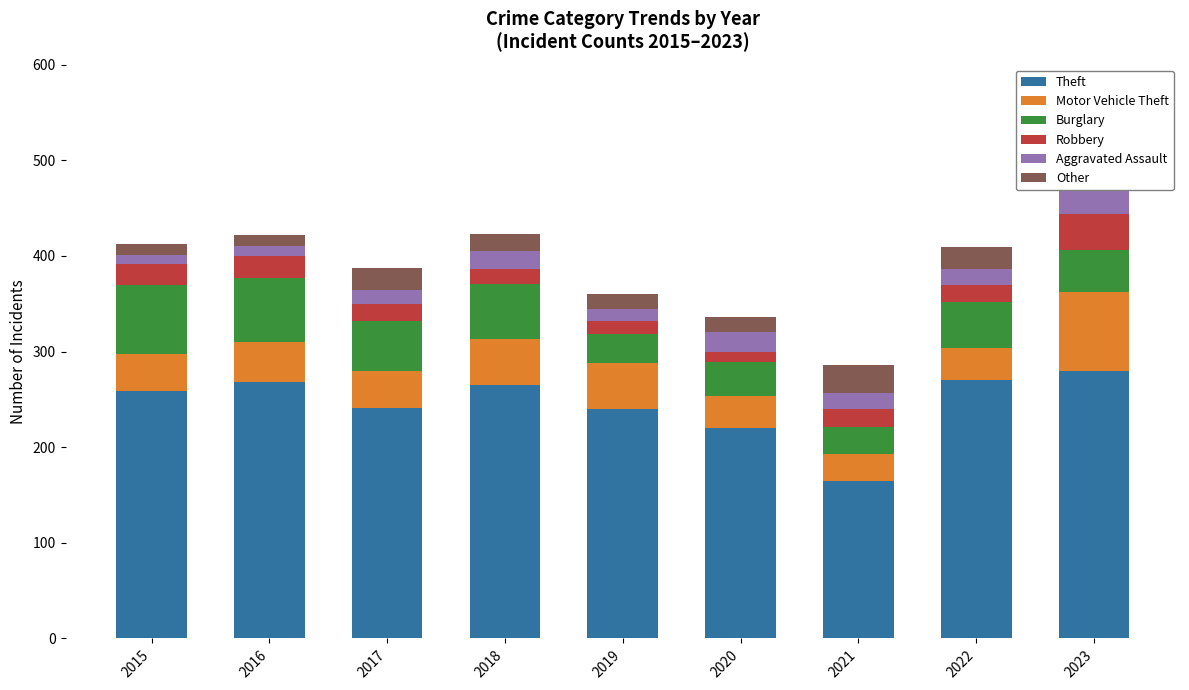

What is the total value across all series at 2020?

336